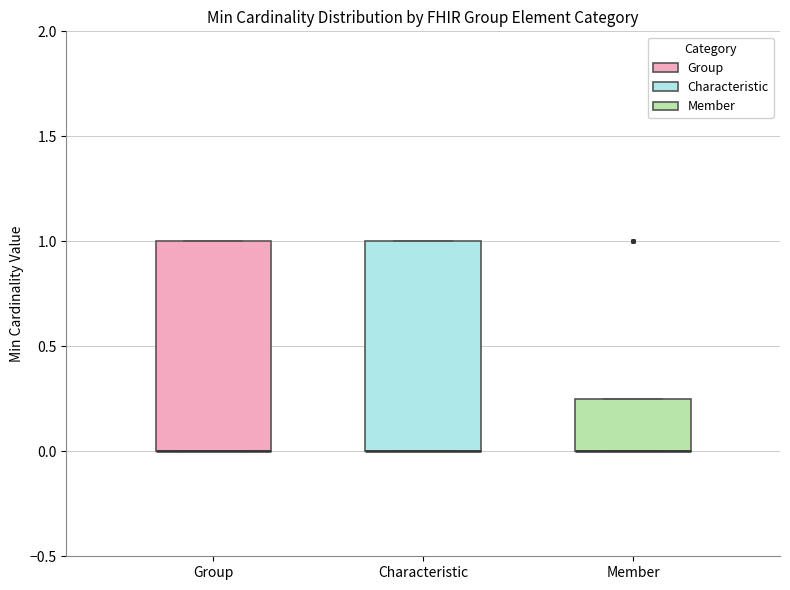

Where is the upper edge of the box for Group on the y-axis? The values are not printed on the chart, so give them approximately, as read against the axis.

1.00